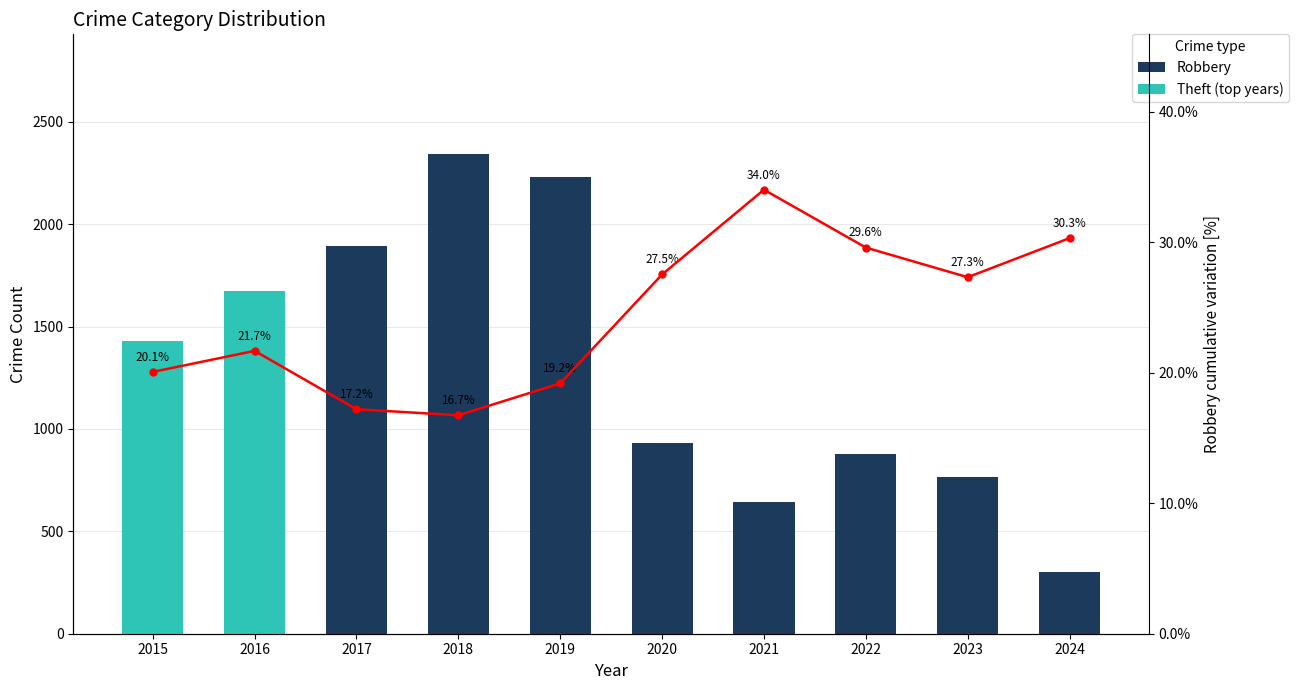

Which has a higher value, 2020 or 2018?

2018